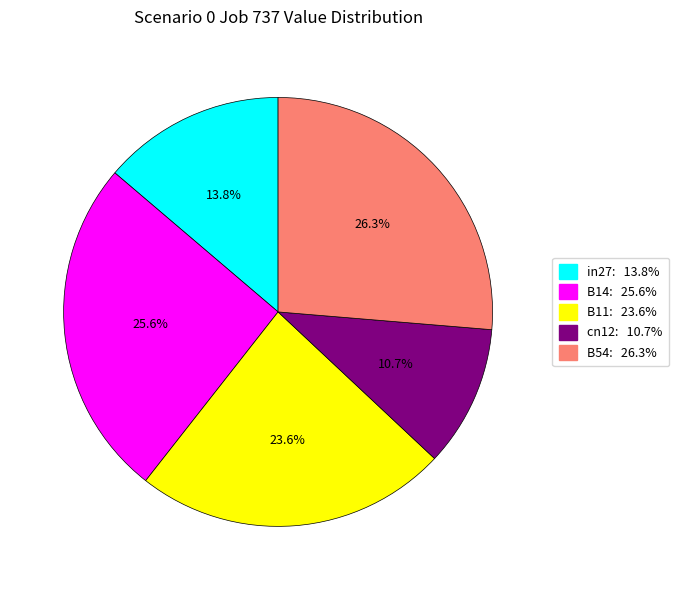

True or false: B54 accounts for 26% of the total.

True